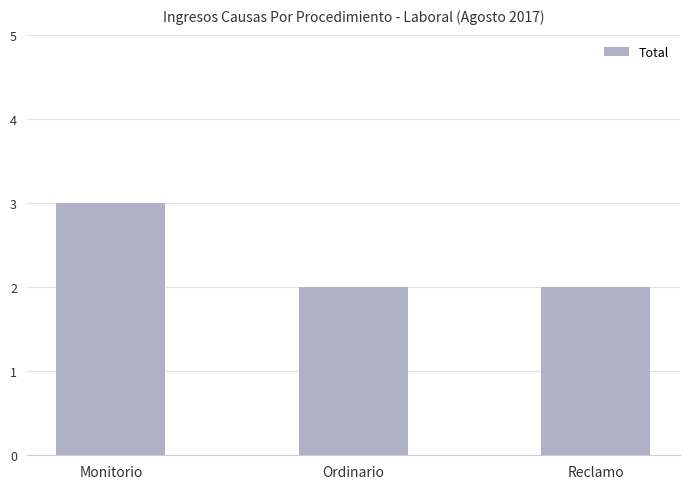

Reading left to right, transcribe all the data shown in this chart.

Monitorio=3	Ordinario=2	Reclamo=2